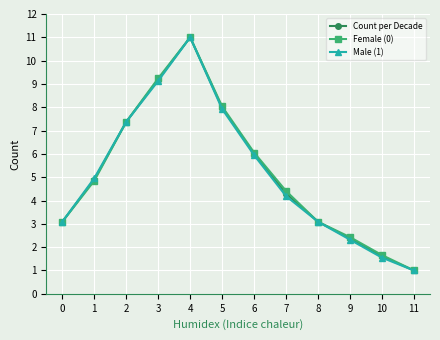

Which category has the lowest value across all series?

11